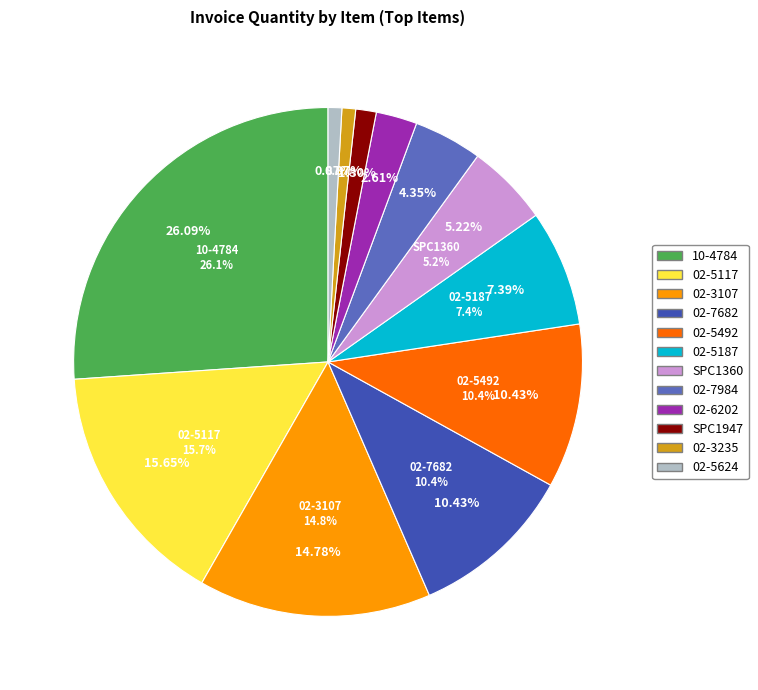

Rank the categories by value from lowest to highest.

02-3235, 02-5624, SPC1947, 02-6202, 02-7984, SPC1360, 02-5187, 02-7682, 02-5492, 02-3107, 02-5117, 10-4784